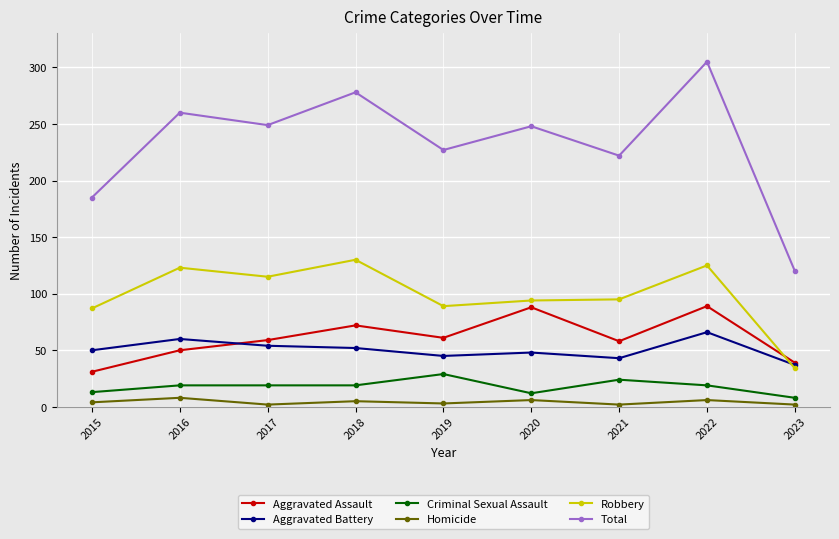

How many values in the Aggravated Battery series are below 50?

4